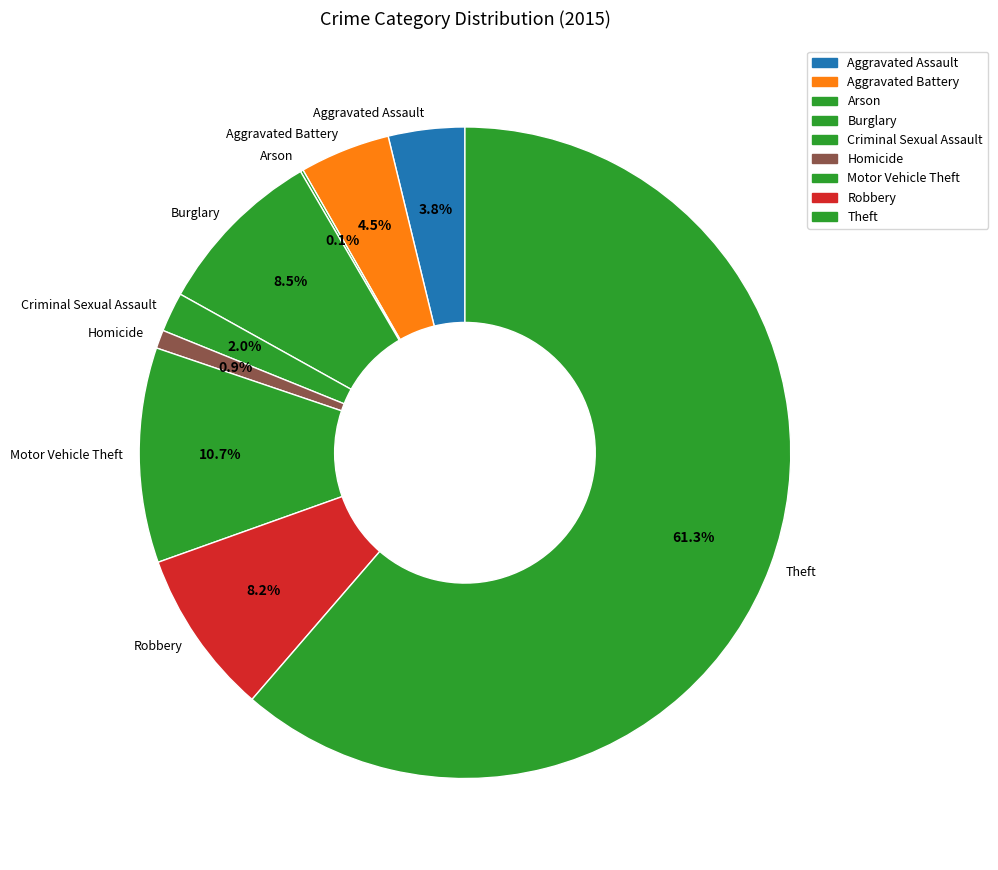

Which has a higher value, Aggravated Battery or Theft?

Theft